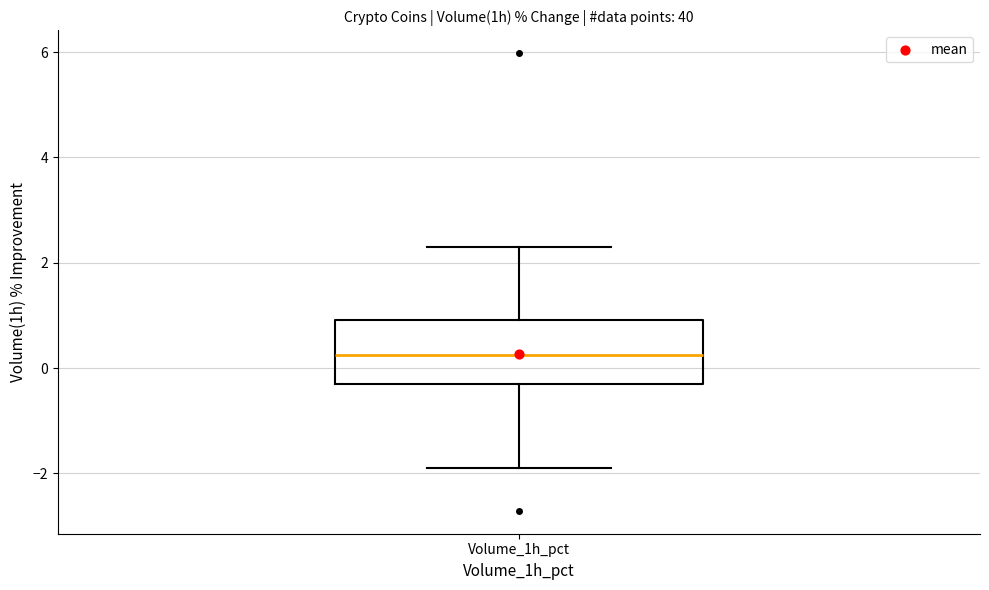

Where does the median line of the box for Volume_1h_pct sit on the y-axis? The values are not printed on the chart, so give them approximately, as read against the axis.

0.2